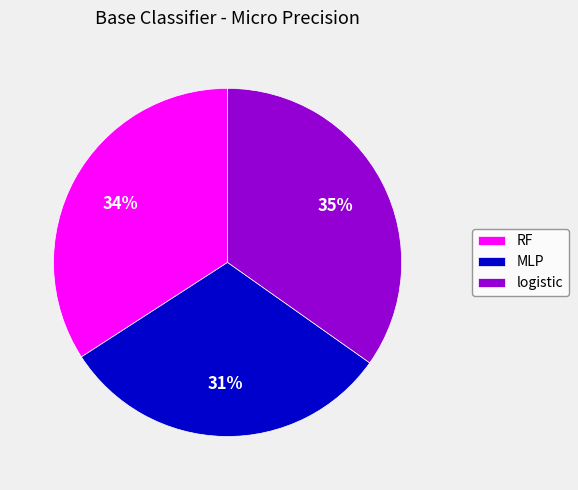

Do logistic and MLP together represent more than half of the pie?

Yes